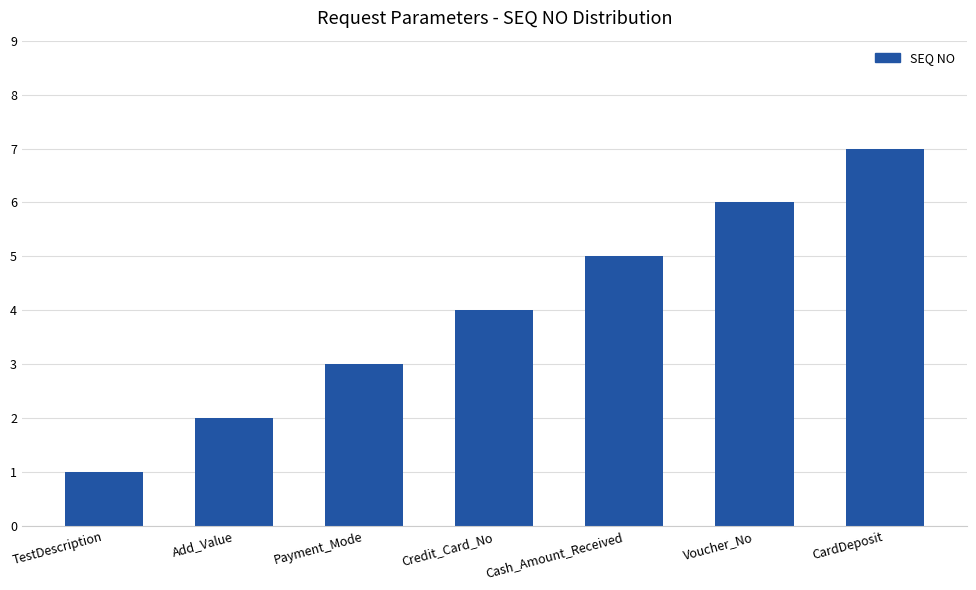

Count the values in the range 2 to 6.

5